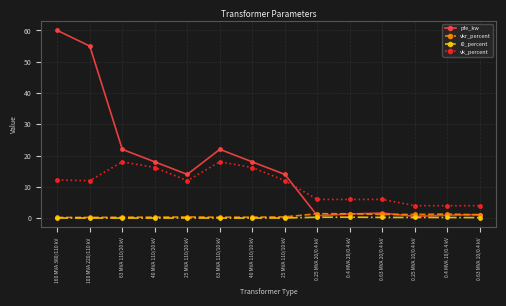

Between 25 MVA 110/20 kV and 0.4 MVA 20/0.4 kV, which series saw the biggest shift?

pfe_kw